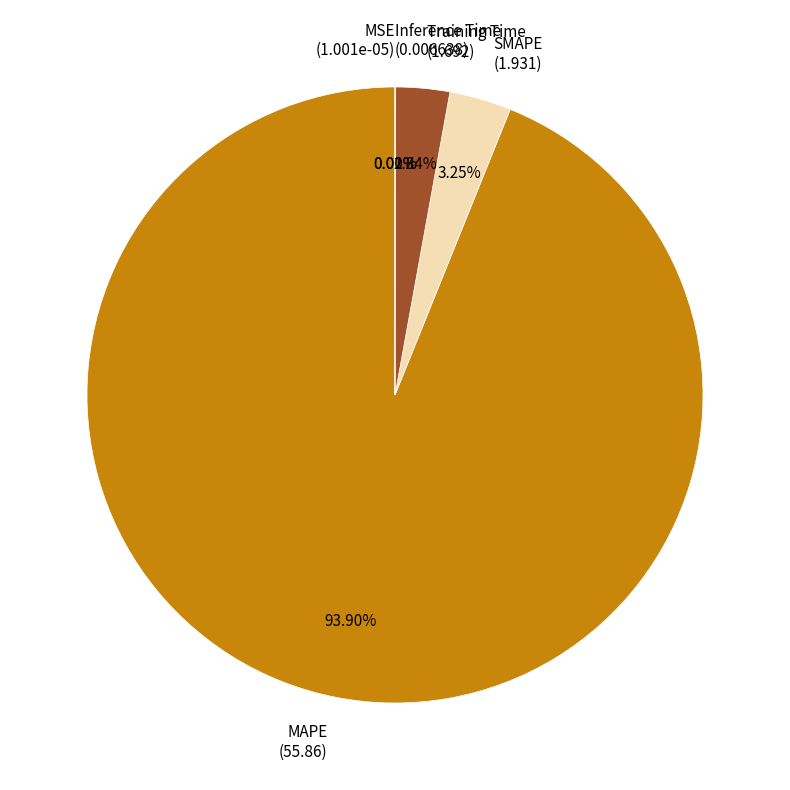

To the nearest percent, what is the difference between the largest and smallest slice percentages?

94%